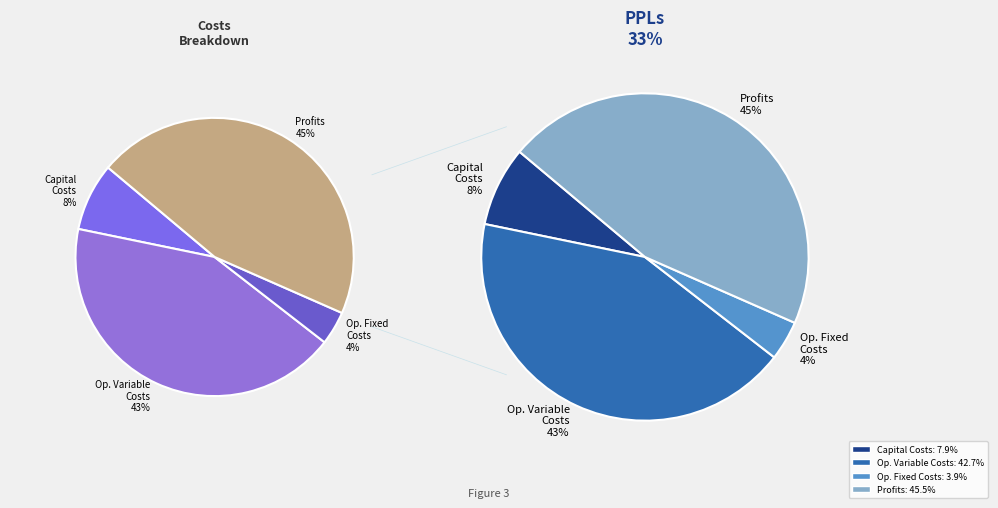

Rank the categories by value from lowest to highest.

Total Operation Fixed Costs, Total Capital Costs, Total Operation Variable Costs, Total Profits